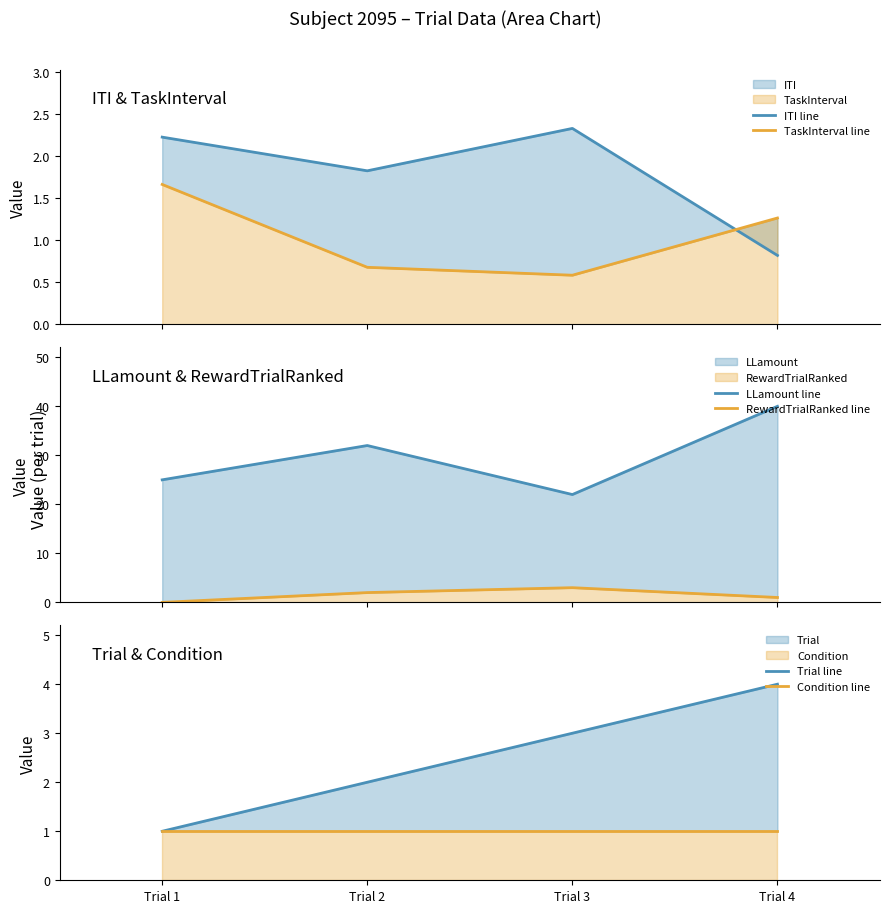

Where does the RewardTrialRanked line series first go above 2?

Trial 3